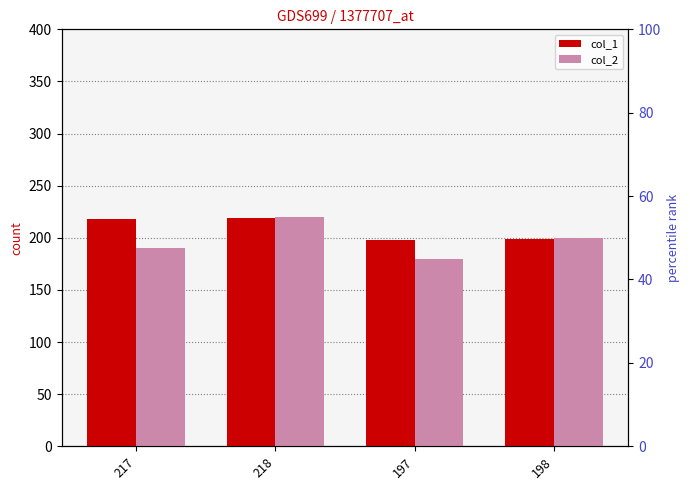

At which label does col_1 reach its peak?

218